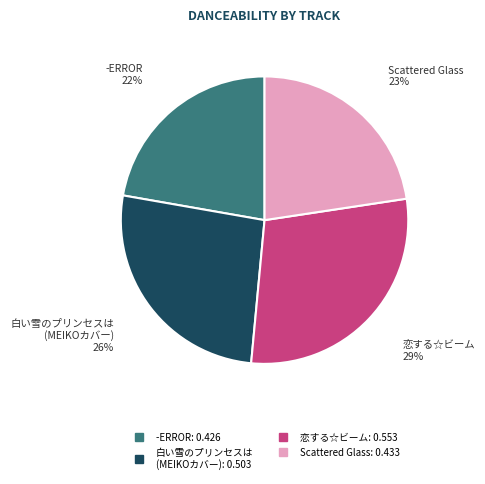

True or false: Scattered Glass accounts for 23% of the total.

True